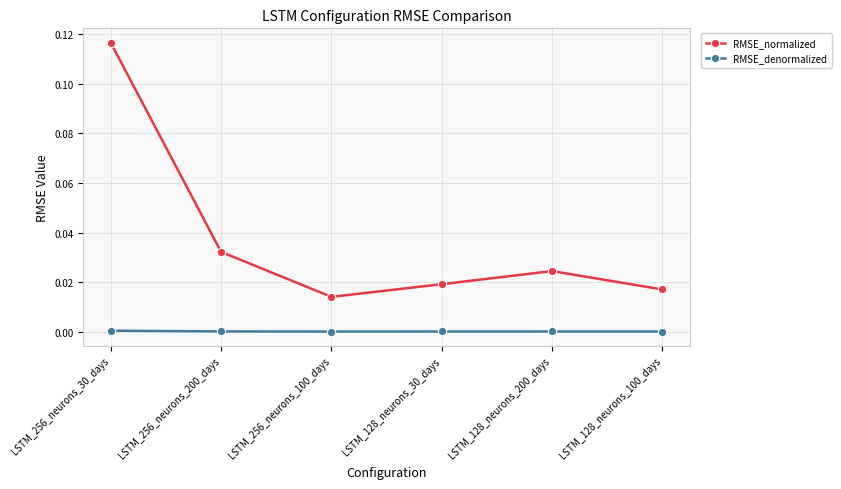

True or false: RMSE_denormalized has more than 0 points higher than both neighbors.

True